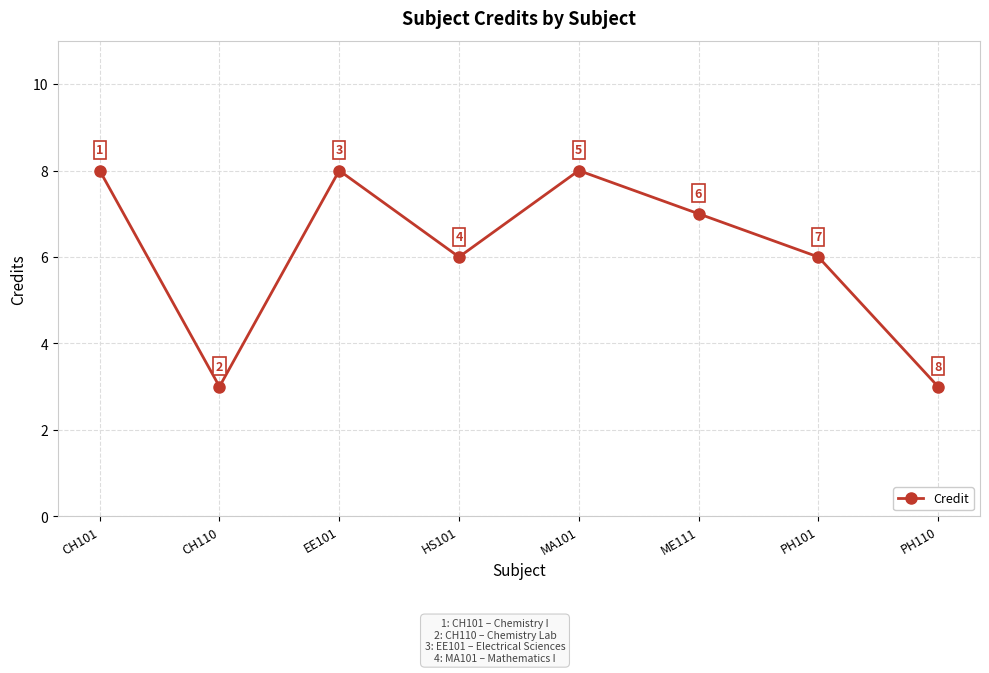

What is the minimum value shown in the chart?

3